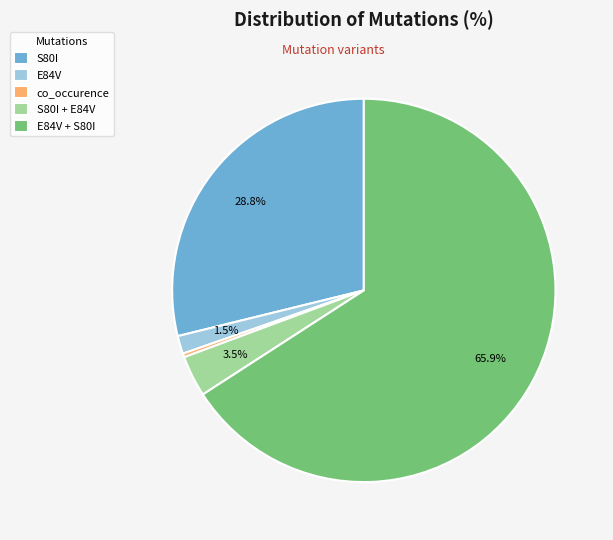

Does any single category account for the majority?

Yes